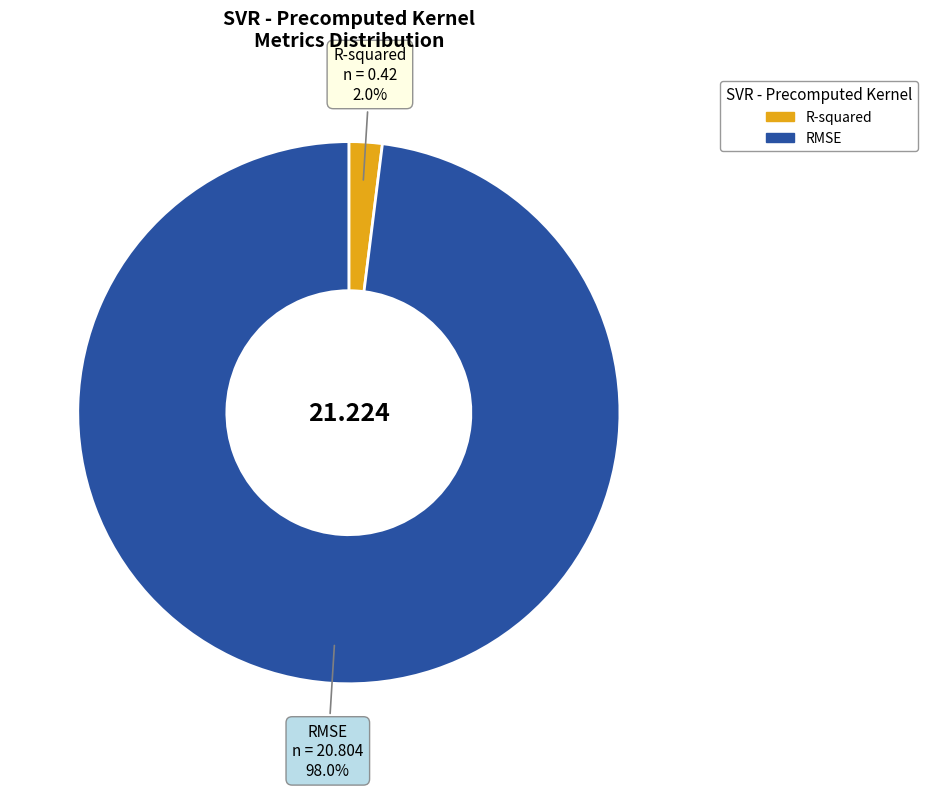

Rank the categories by value from highest to lowest.

RMSE, R-squared